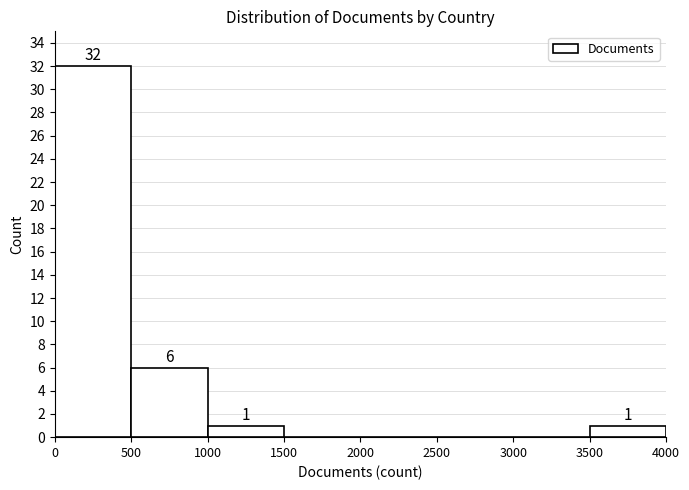

Over which range of the x-axis is the bar tallest?

0 to 500